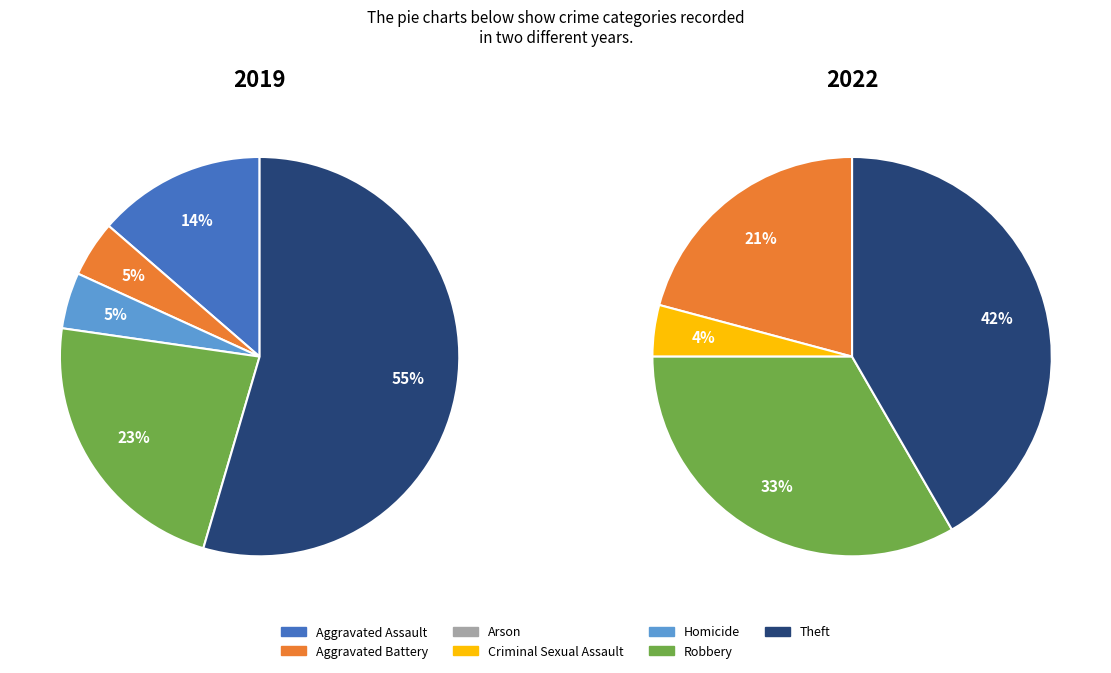

Does any single category account for the majority?

Yes